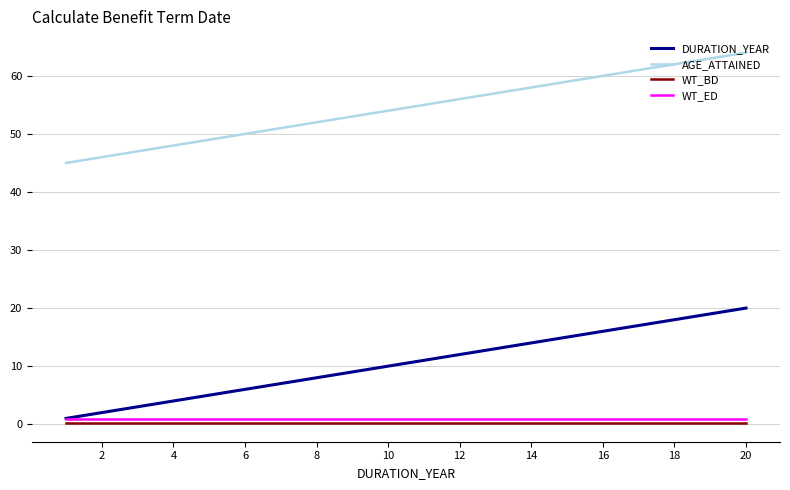

True or false: AGE_ATTAINED and WT_BD cross at least once.

False